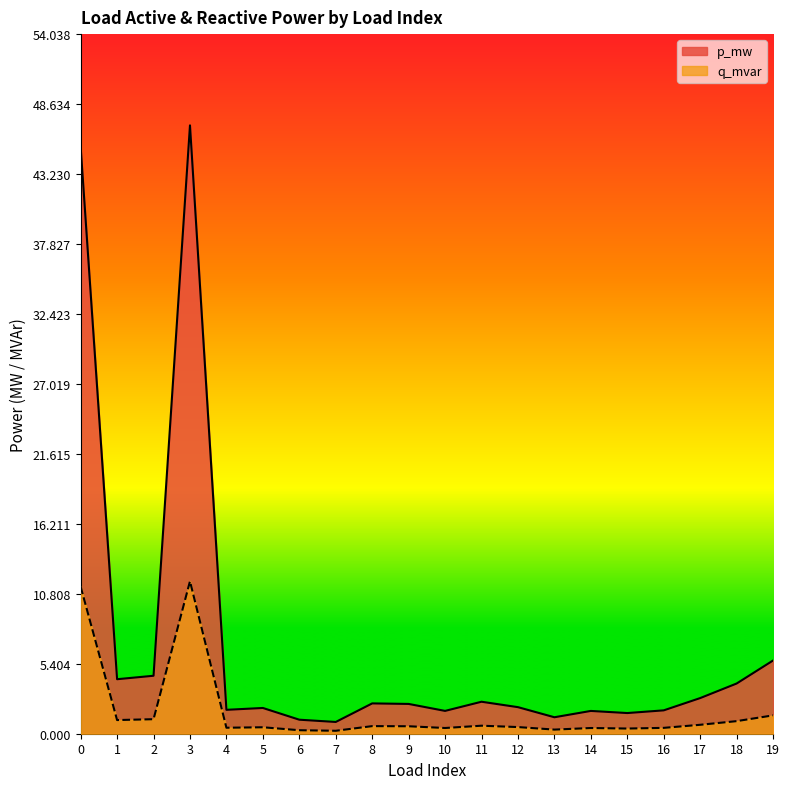

Rank the series at 2 from lowest to highest value.

q_mvar, p_mw